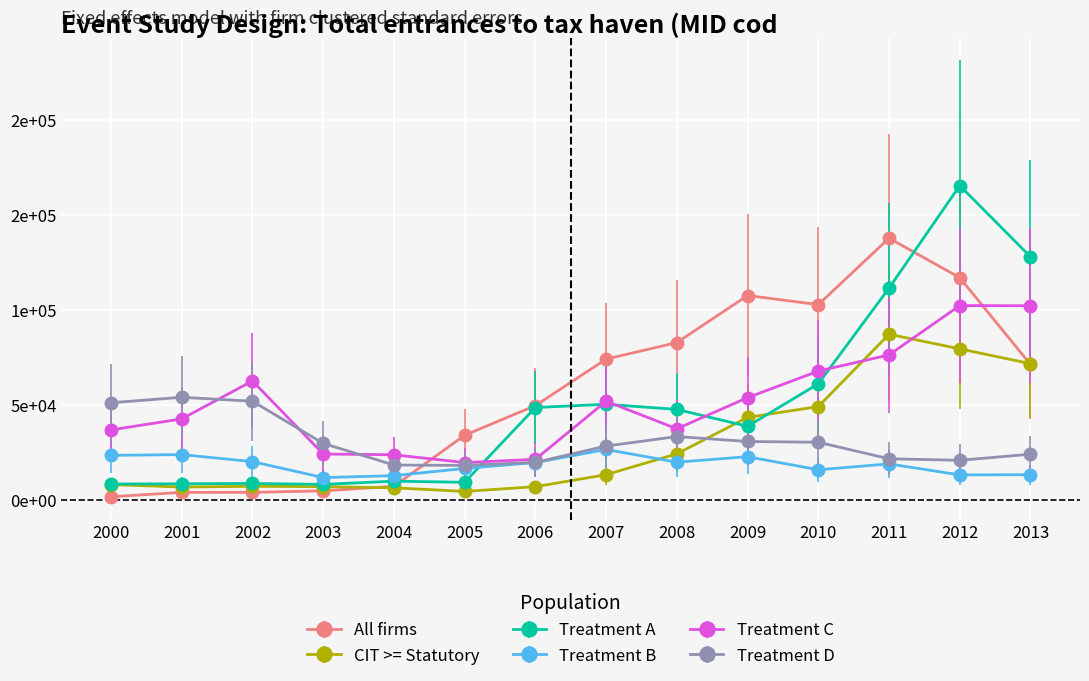

Is it true that Treatment A equals 61100 at 2010?

True